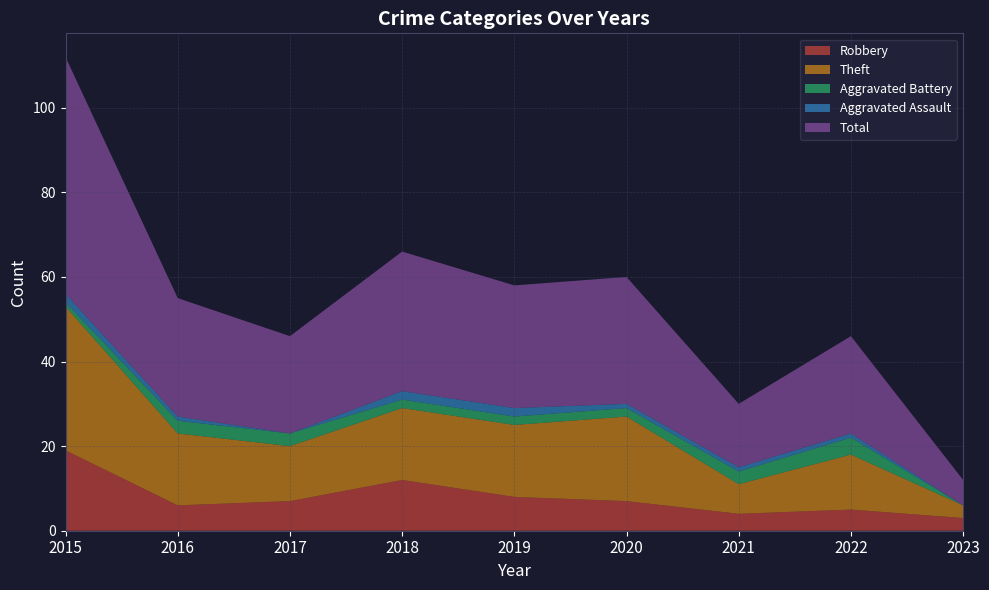

Reading left to right, extract all data points from this chart.

Robbery: 19	6	7	12	8	7	4	5	3
Theft: 34	17	13	17	17	20	7	13	3
Aggravated Battery: 1	3	3	2	2	2	3	4	0
Aggravated Assault: 2	1	0	2	2	1	1	1	0
Total: 56	28	23	33	29	30	15	23	6